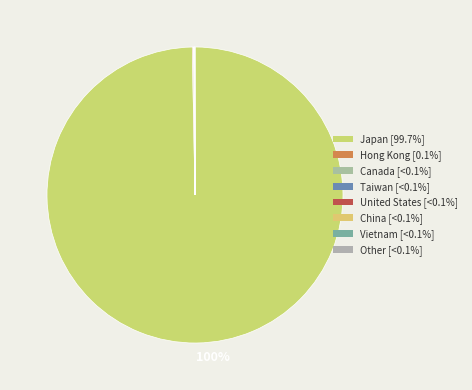

Count the number of slices in the pie.

8